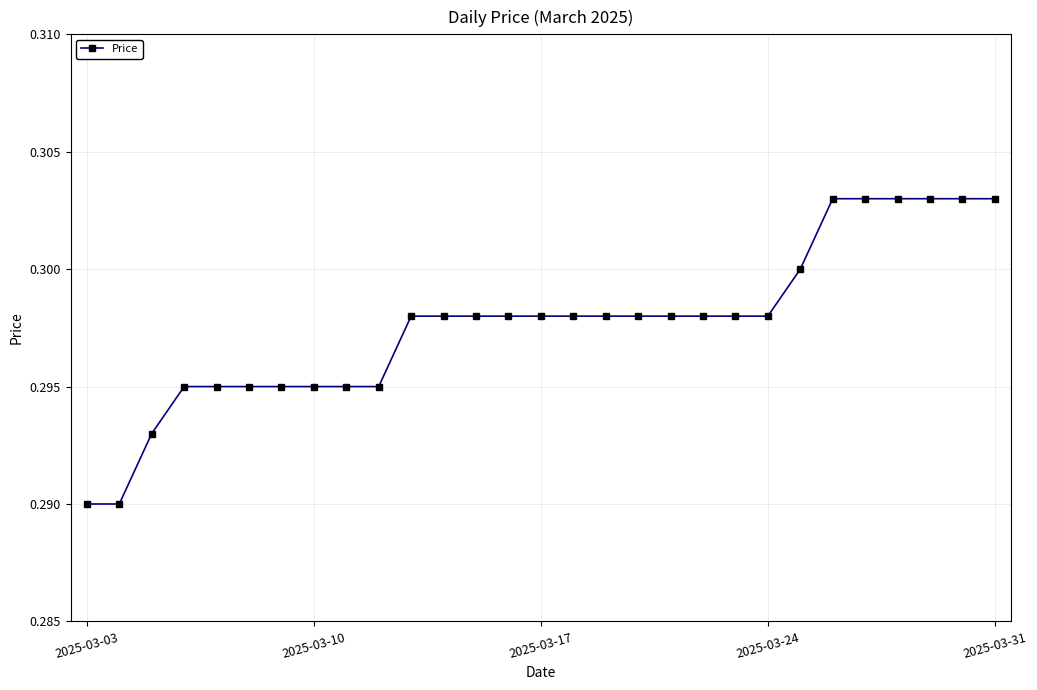

What is the sum of all values?

8.6